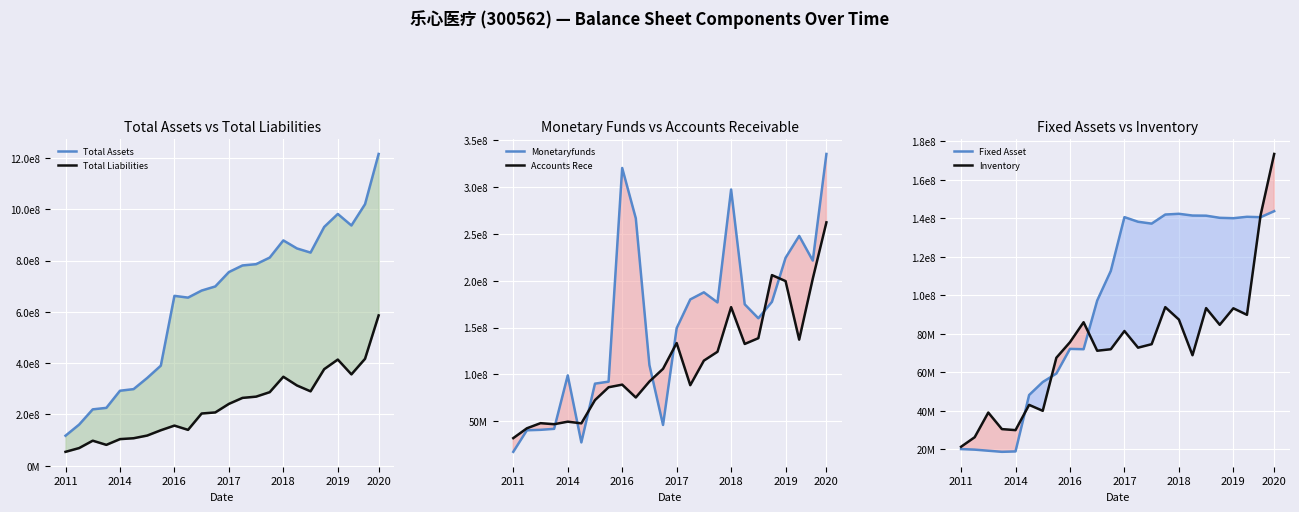

At which category is the sum across all series the highest?

2020